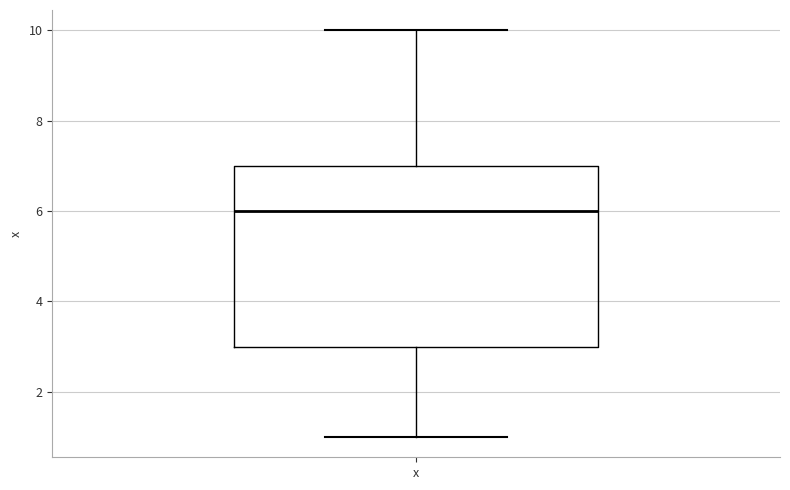

Transcribe this box plot: give where the median line is, the range the box spans, and where the two whiskers end, as read against the y-axis. The values are not printed on the chart, so give them approximately, as read against the axis.

median 6, box 3 to 7, whiskers 1 to 10